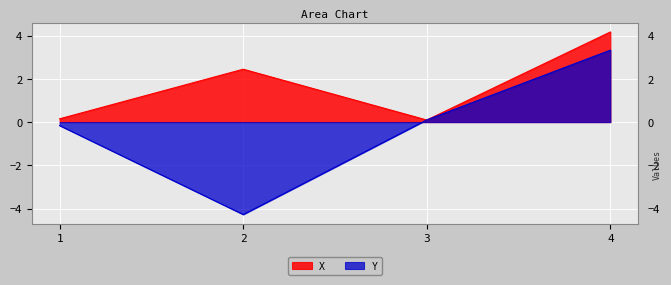

What is the minimum value for Y?

-4.3